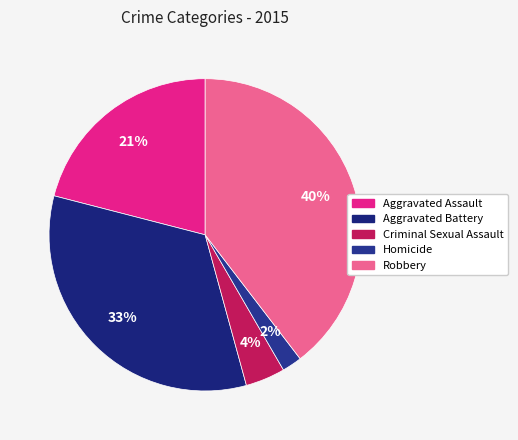

Approximately how many times larger is the value at Robbery compared to Criminal Sexual Assault?

9.7